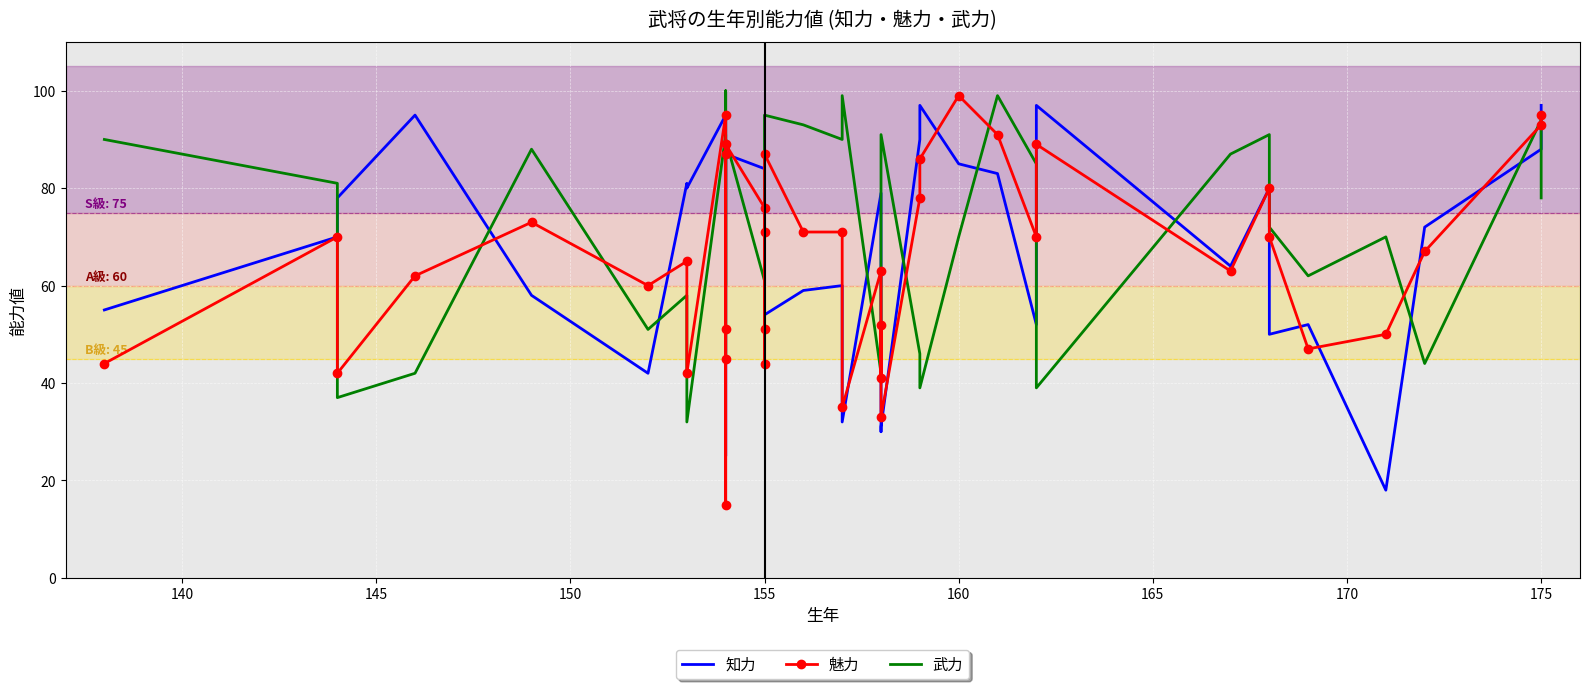

Is the value of 知力 at 155 greater than the value of 魅力 at 13?

No